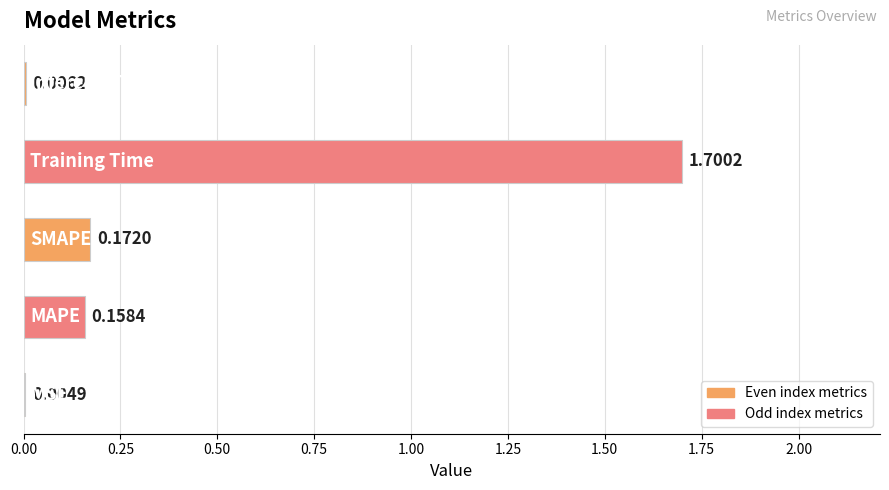

How many categories are shown in the chart?

5